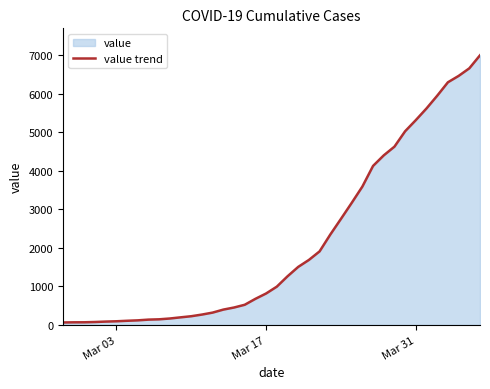

What is the greatest value displayed?

6995